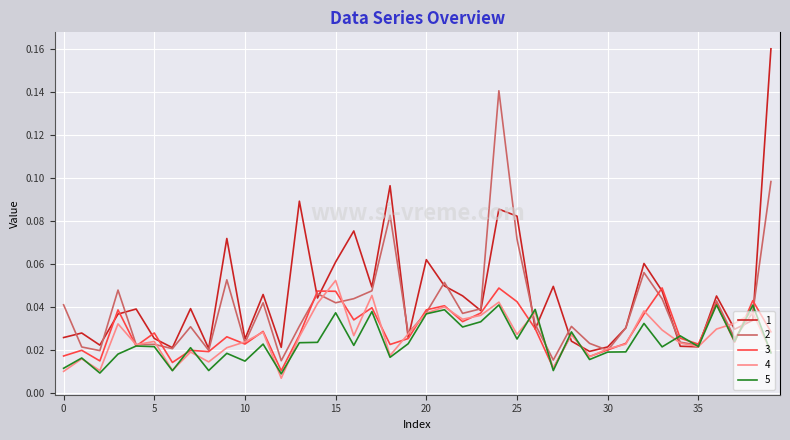

Count the 5 values in the range 0 to 1.

40